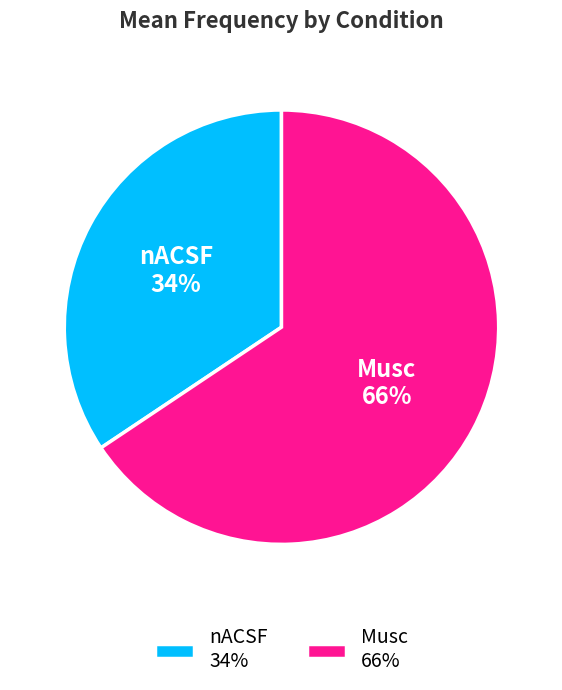

To the nearest percent, what is the combined percentage of Musc and nACSF?

100%